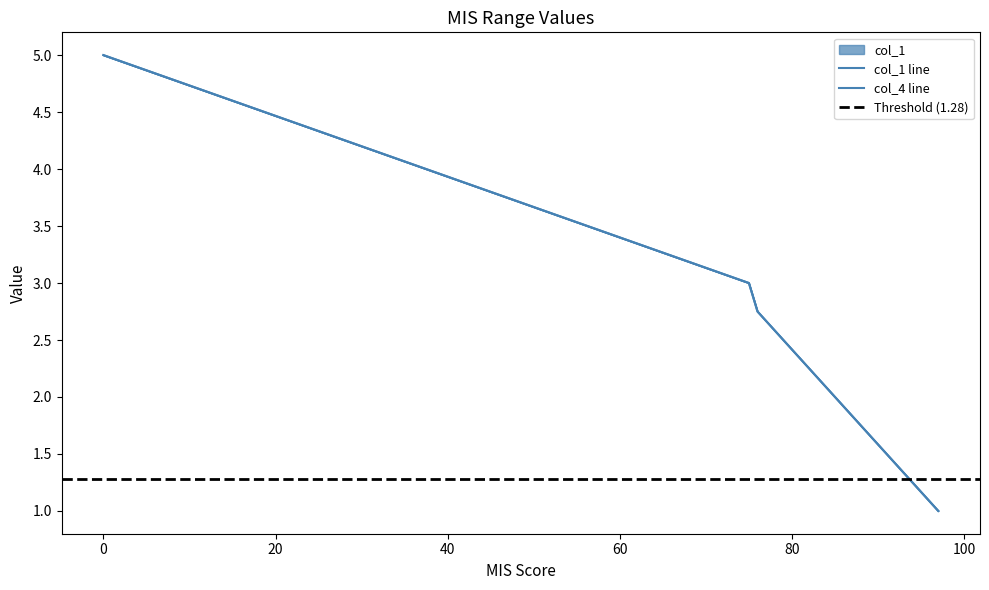

True or false: col_1 has more than 1 interior local peaks.

False